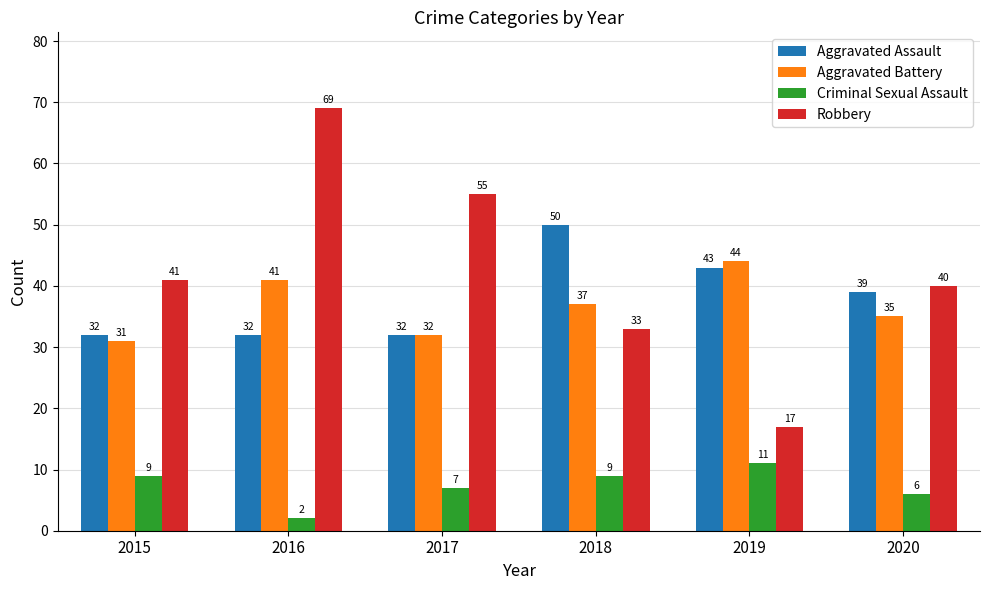

What is the greatest value displayed?

69